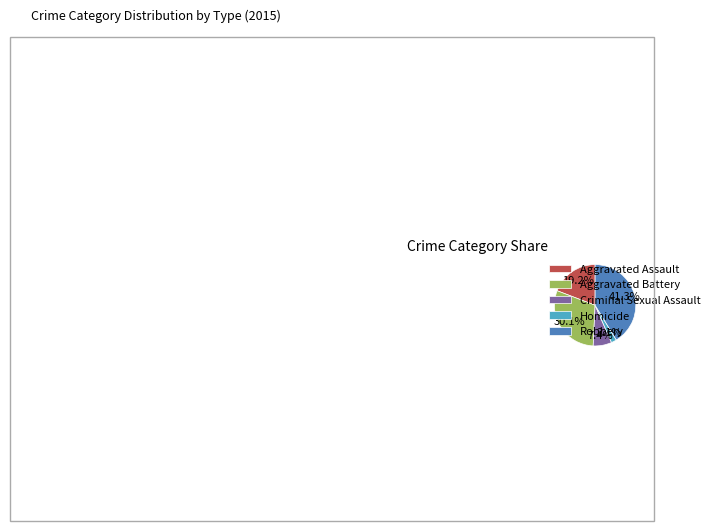

Does any single category account for the majority?

No